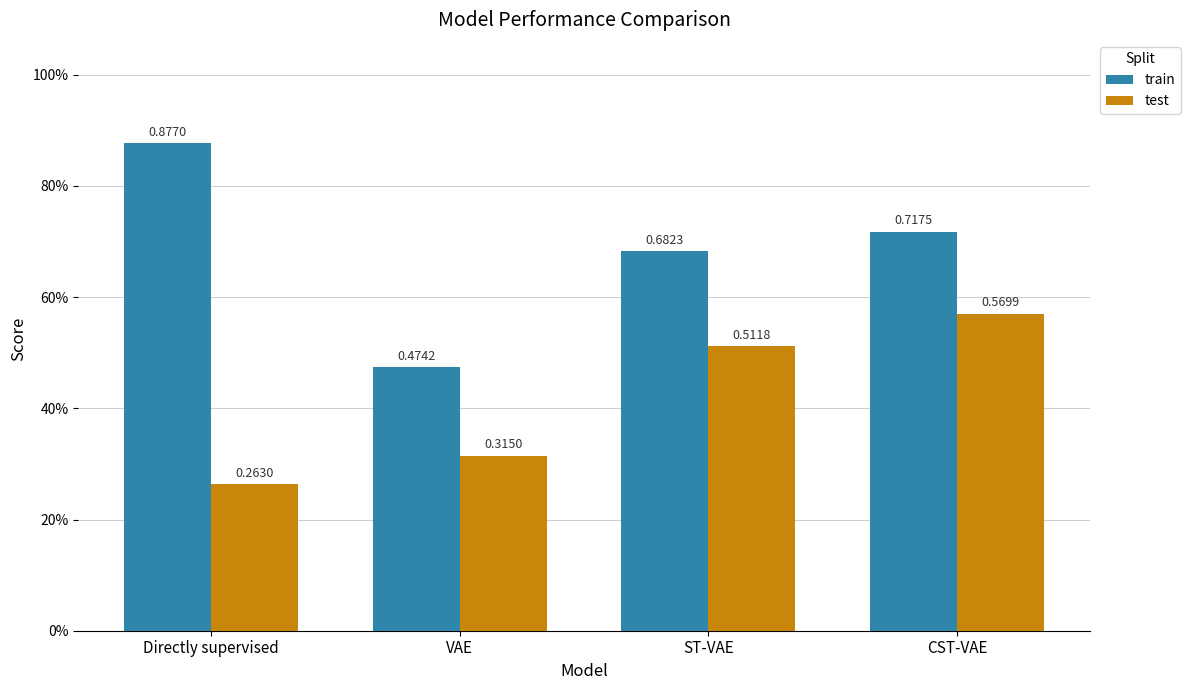

At which category is the sum across all series the highest?

CST-VAE